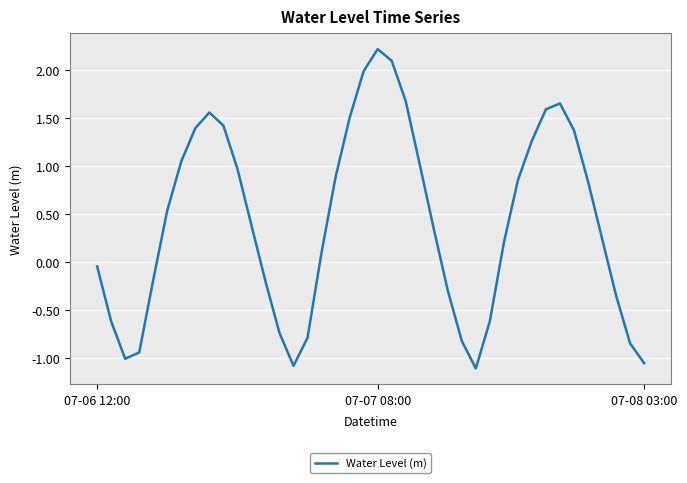

How many series are shown in this chart?

1